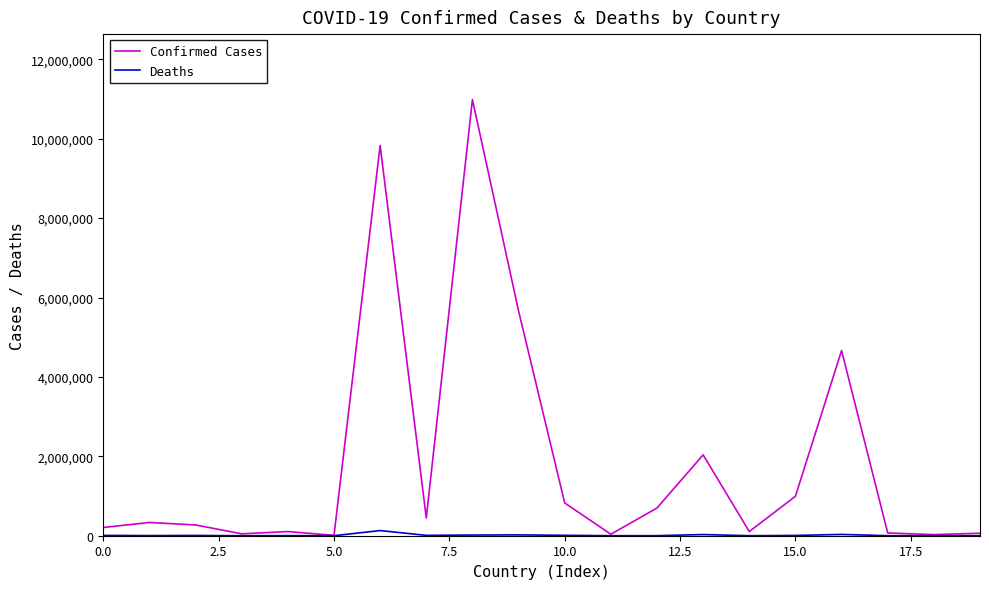

List the series in order of their overall mean, lowest first.

Deaths, Confirmed Cases